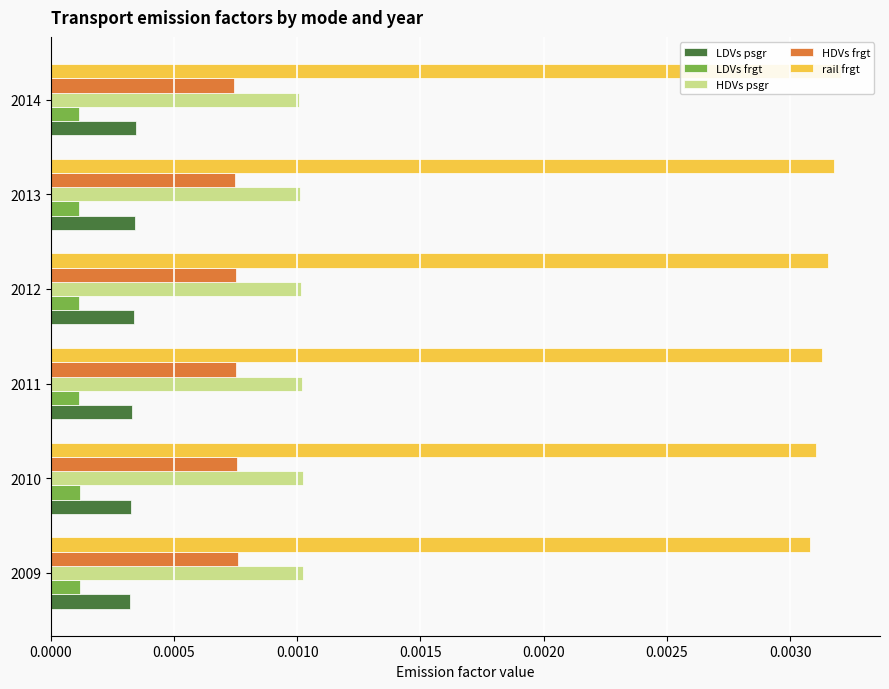

True or false: HDVs psgr has a value of 0.0 at 2014.

True